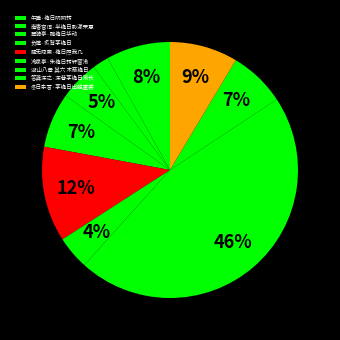

Which has a higher value, 冷泉亭·朱檐日转轩窗冷 or 翠漪亭·雕檐日华动?

翠漪亭·雕檐日华动